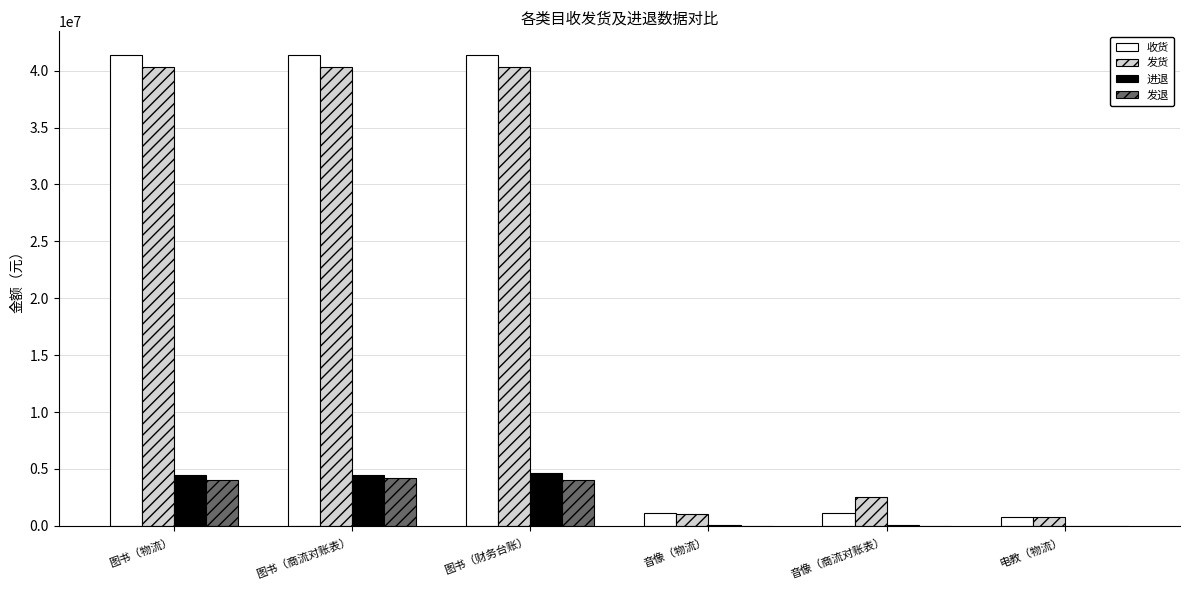

Which series changed the most between 图书（商流对账表） and 电教（物流）?

收货